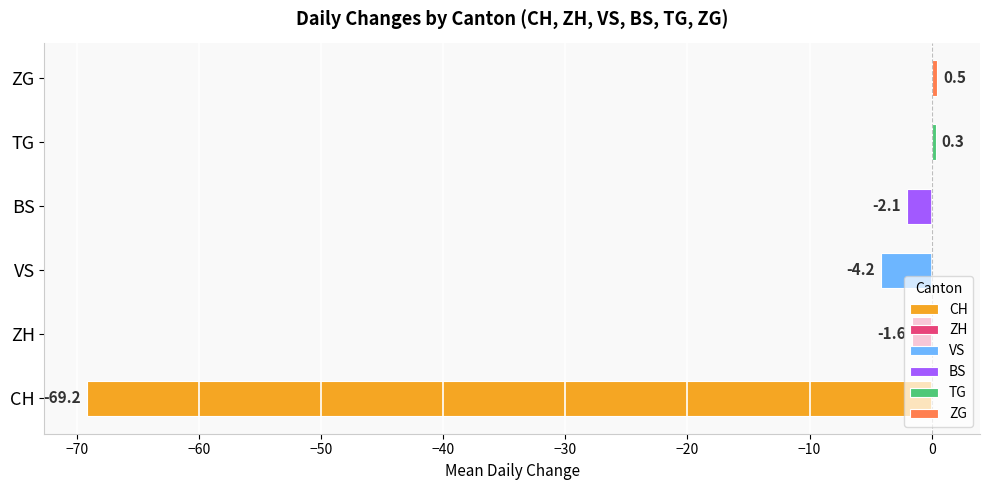

The CH series shows -118 at 06-15. True or false?

False